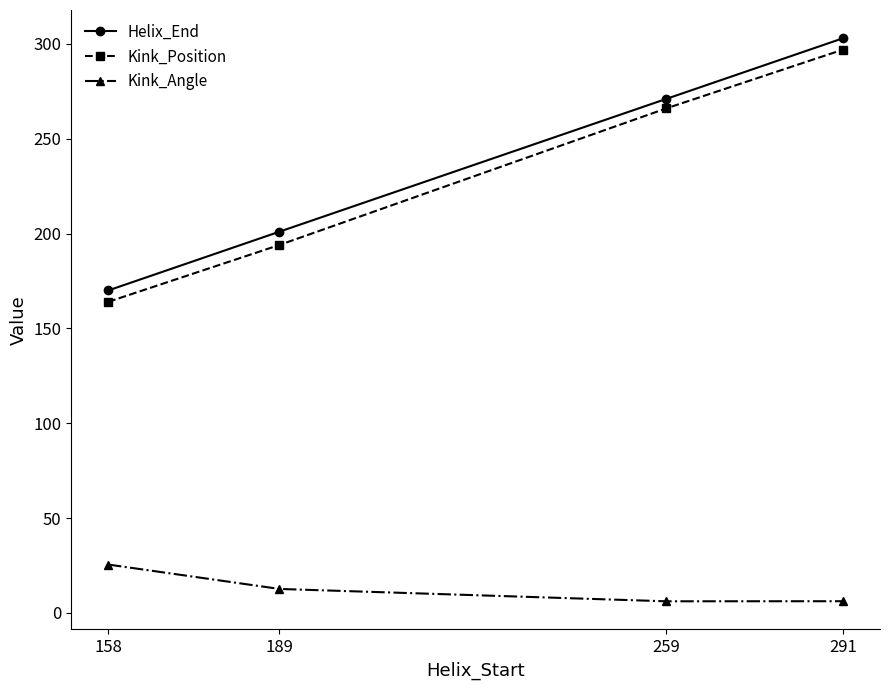

True or false: Helix_End has more than 0 interior local peaks.

False